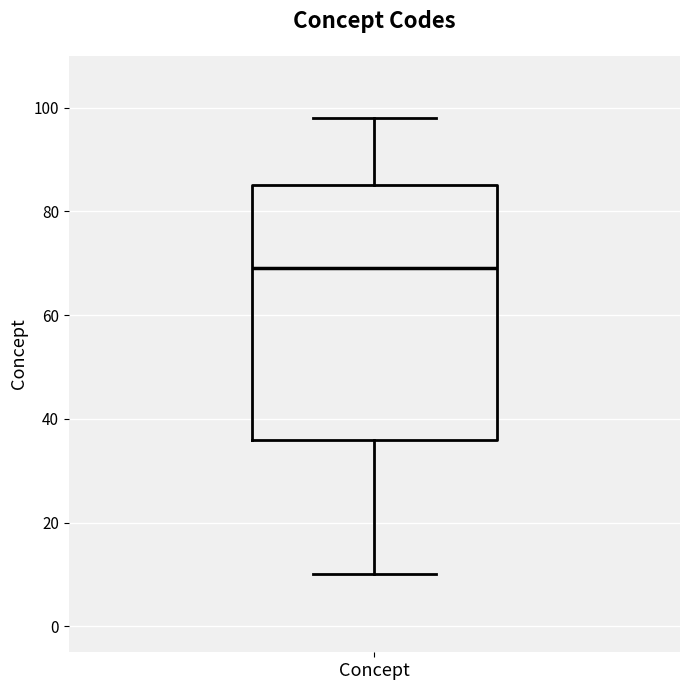

Read this box plot against the y-axis: the position of the median line, the range covered by the box, and the ends of both whiskers. The values are not printed on the chart, so give them approximately, as read against the axis.

median 70, box 36 to 86, whiskers 10 to 98